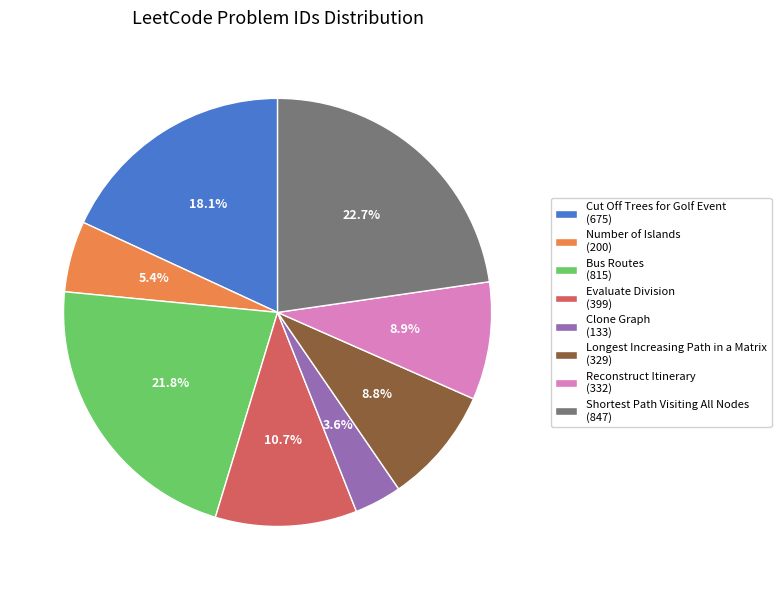

Does any single category account for the majority?

No